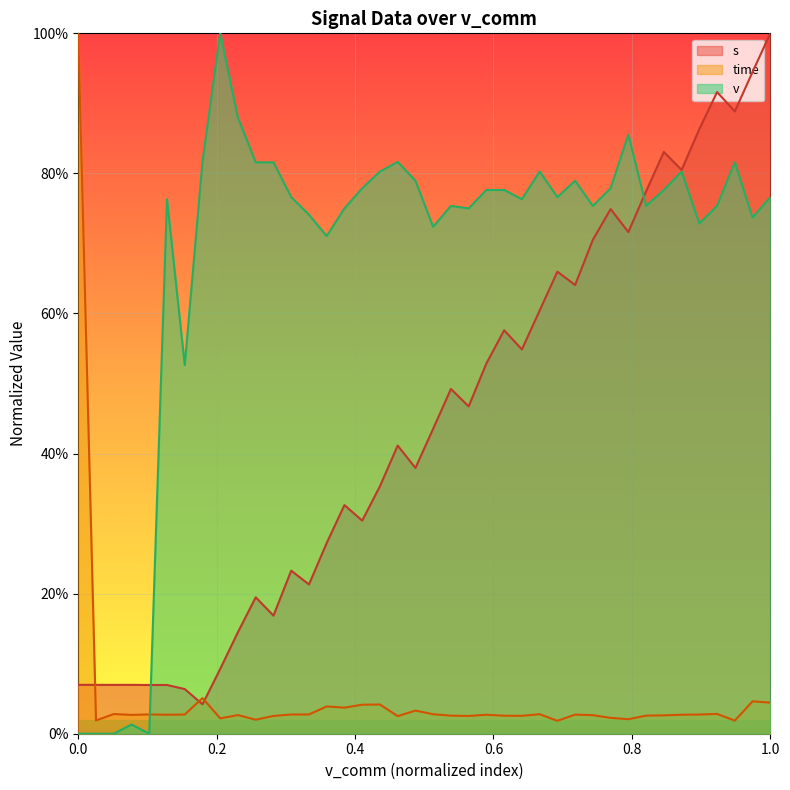

Which series has the largest total across all categories?

v